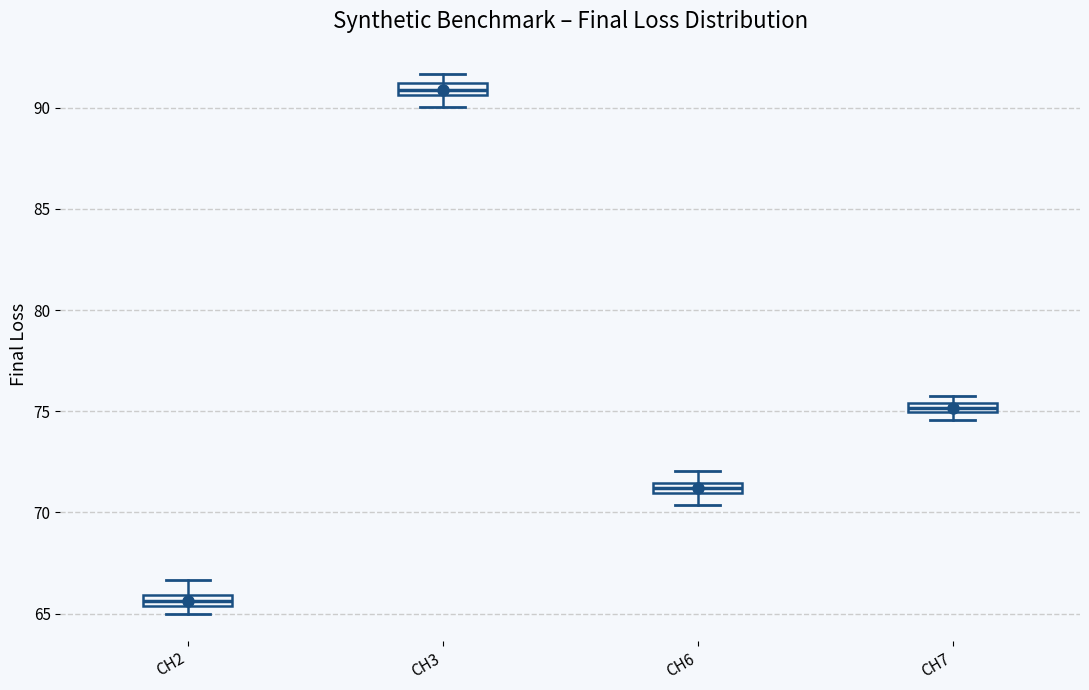

Where is the lower edge of the box for CH7 on the y-axis? The values are not printed on the chart, so give them approximately, as read against the axis.

75.0